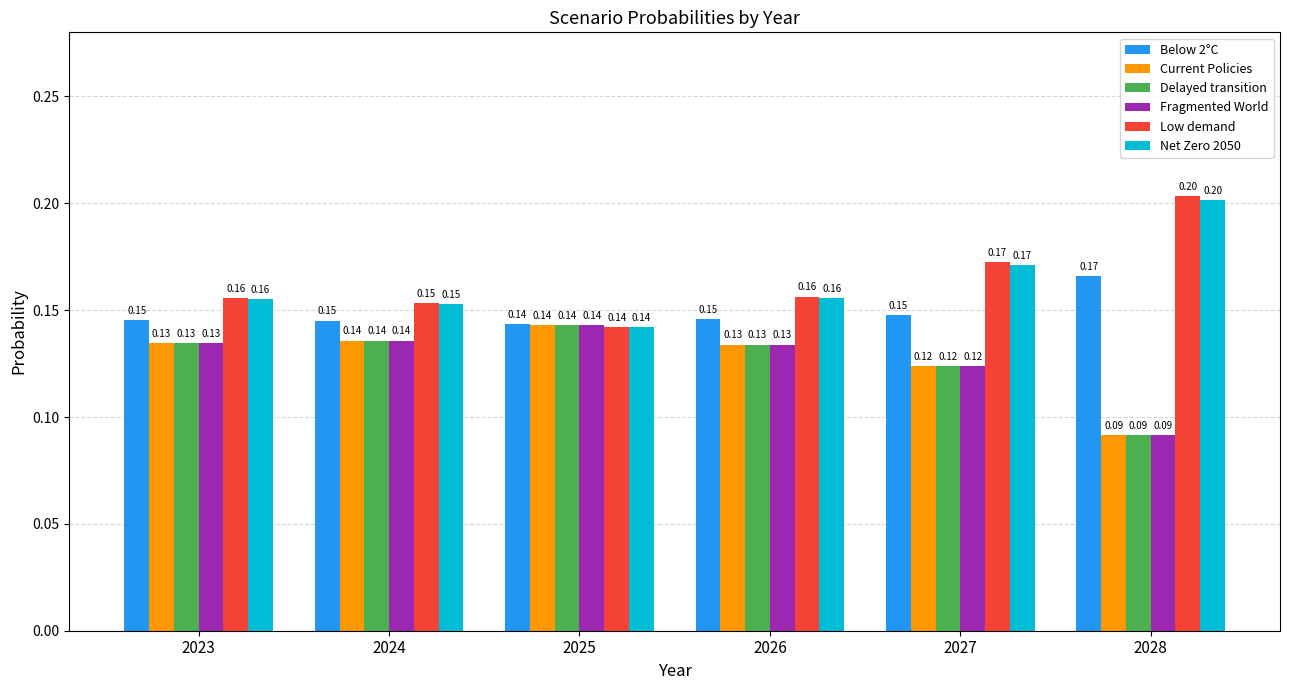

The Net Zero 2050 series shows 0.3 at 2024. True or false?

False